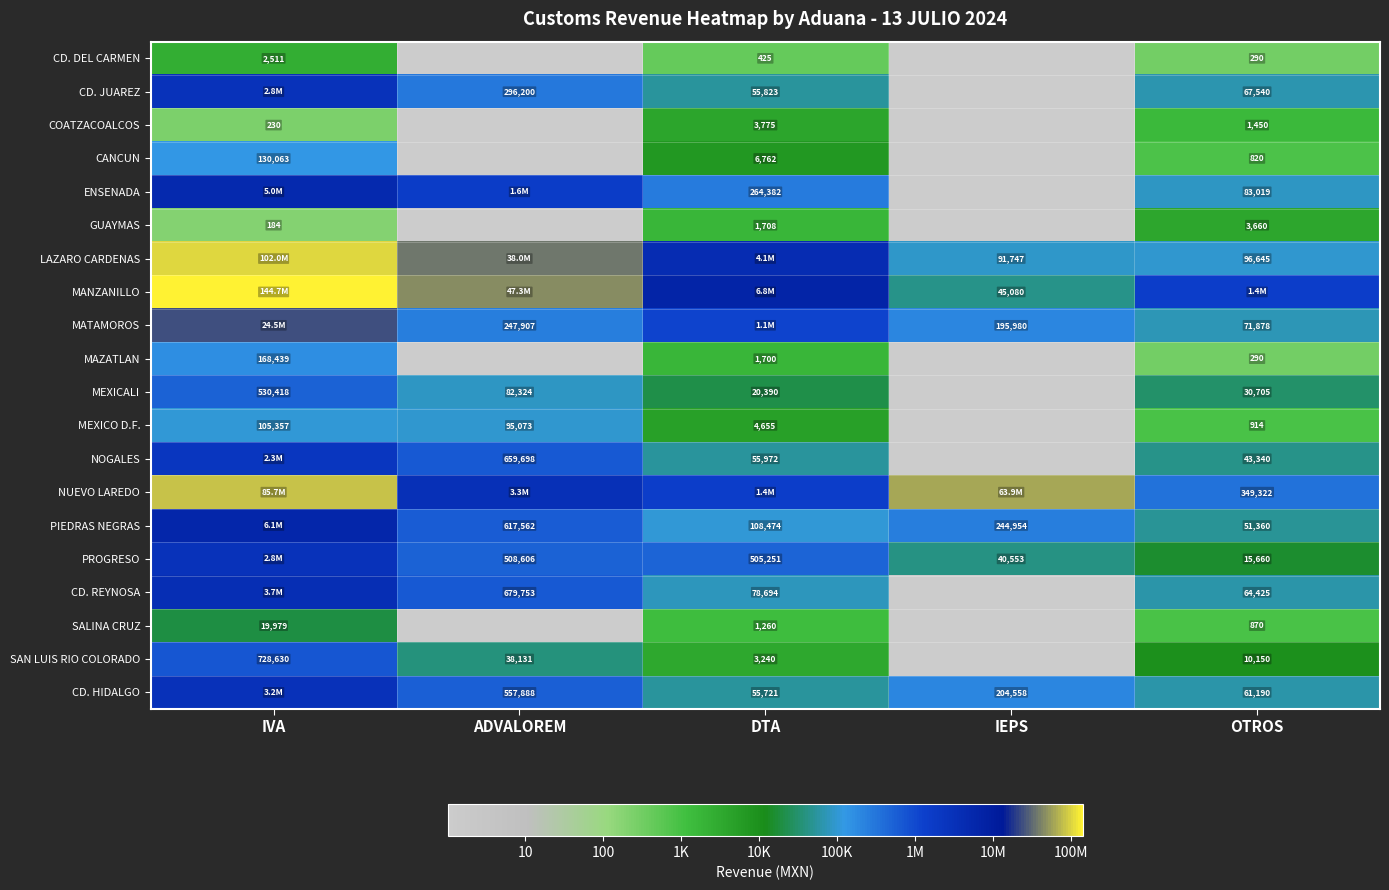

Is the value of MEXICO D.F. at OTROS greater than the value of CD. HIDALGO at IEPS?

No